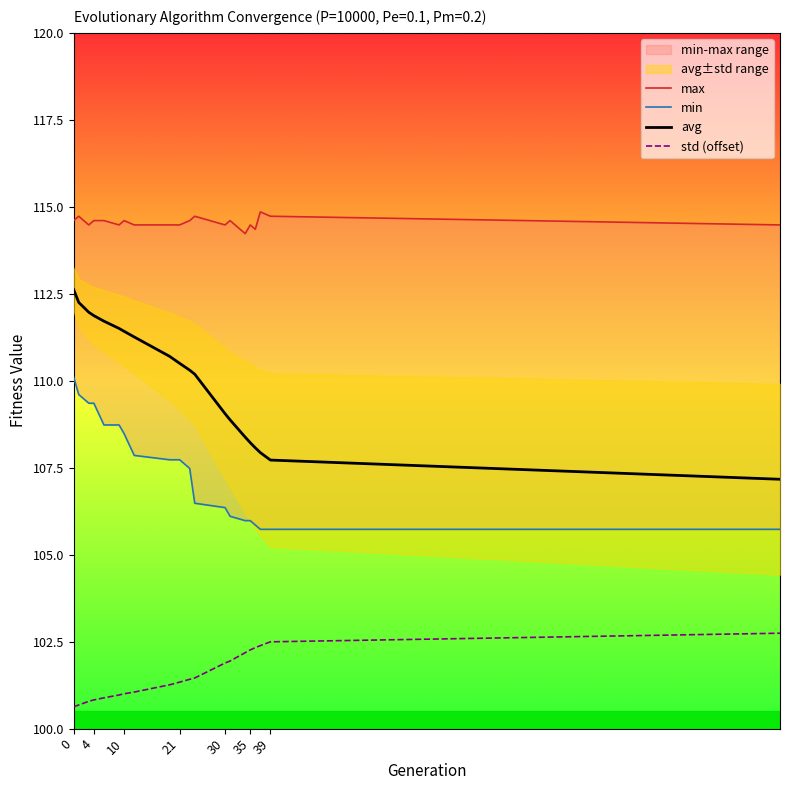

True or false: std (offset) and avg intersect in this chart.

False